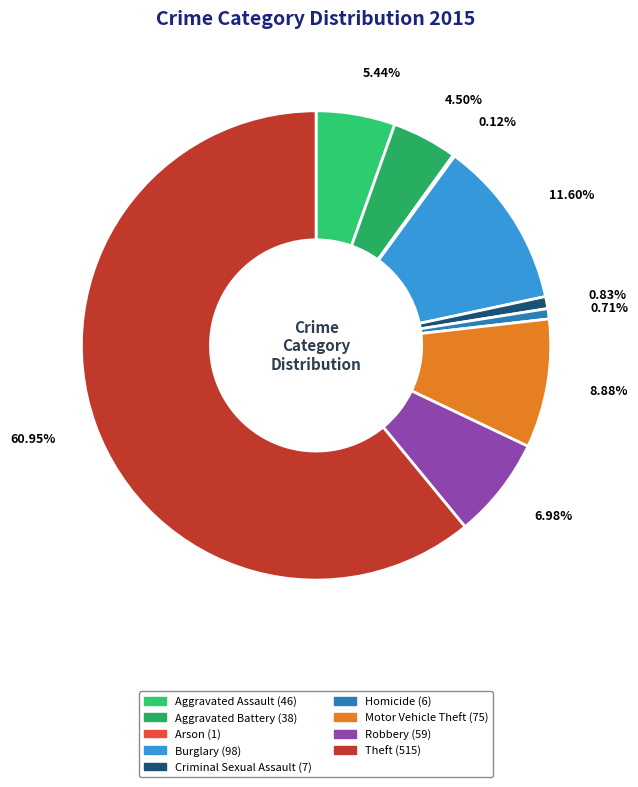

Which slice is the largest?

60.95%